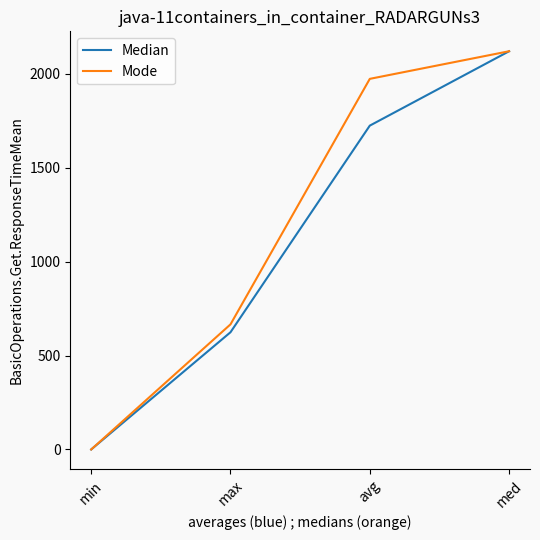

Reading left to right, extract all data points from this chart.

Median: 0	624	1724	2120
Mode: 0	666	1973	2120